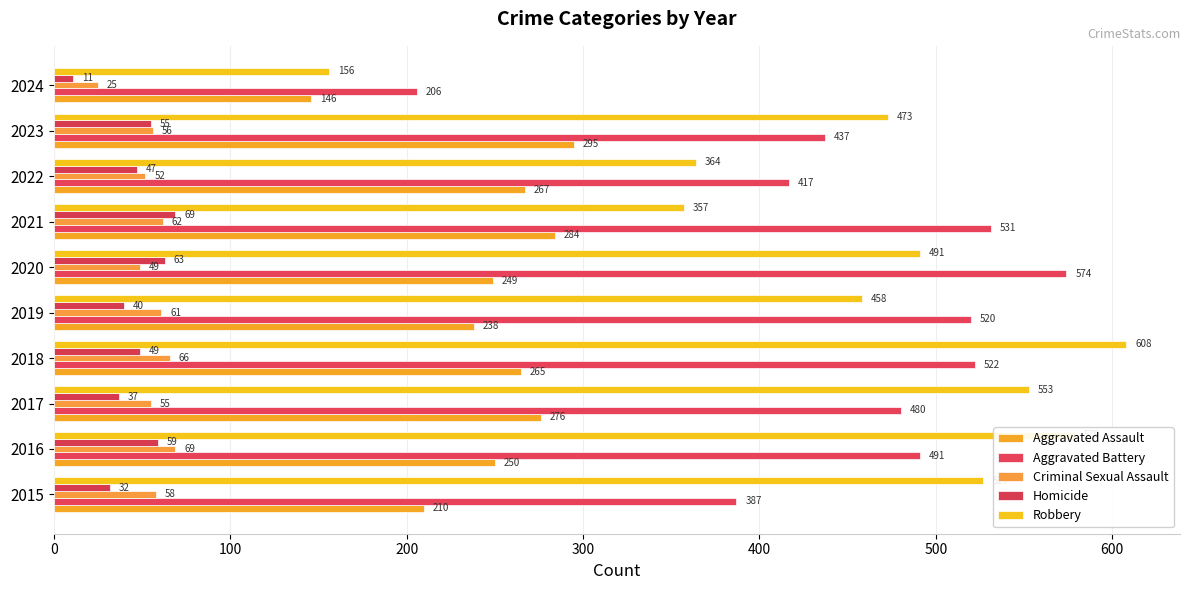

How many data points in Aggravated Assault are less than 265?

5